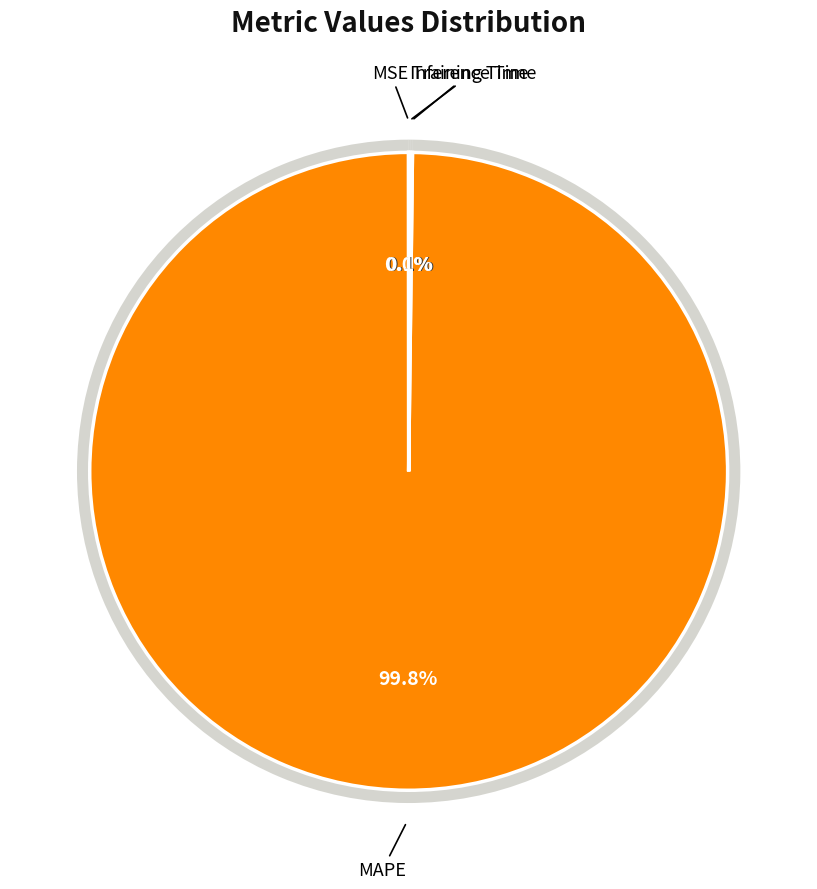

True or false: MAPE accounts for 100% of the total.

True